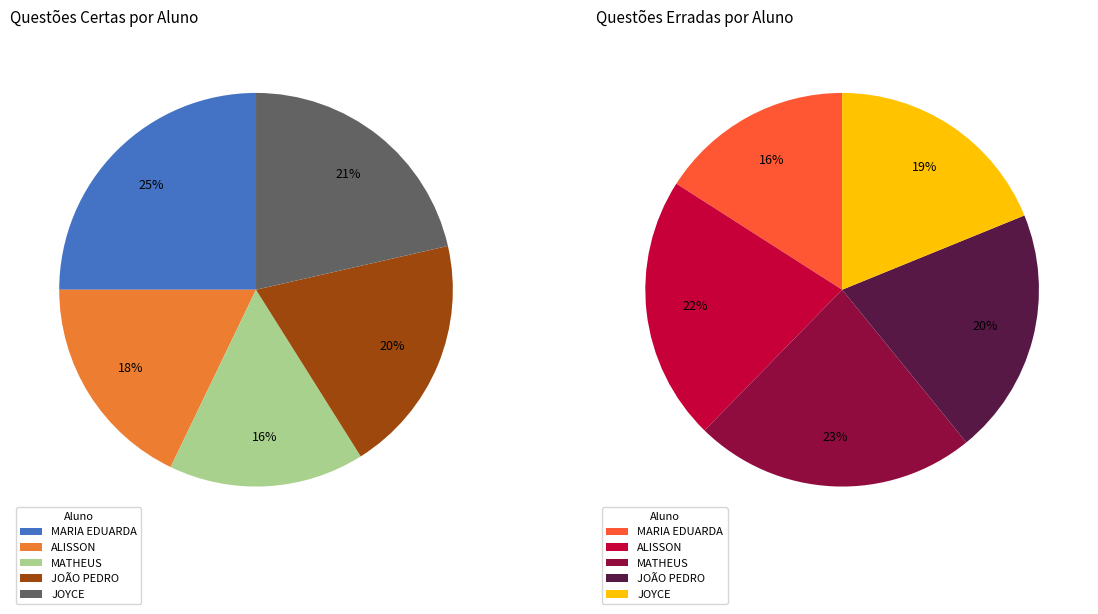

How much of the chart is everything except MATHEUS?

83.9%